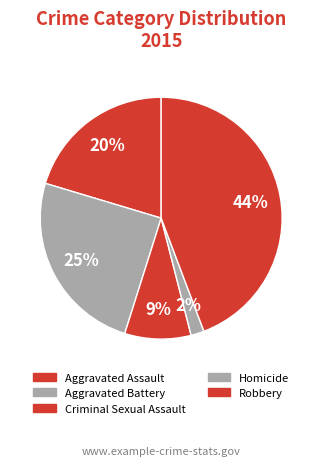

Combined, what portion of the pie is Criminal Sexual Assault and Homicide?

10.6%